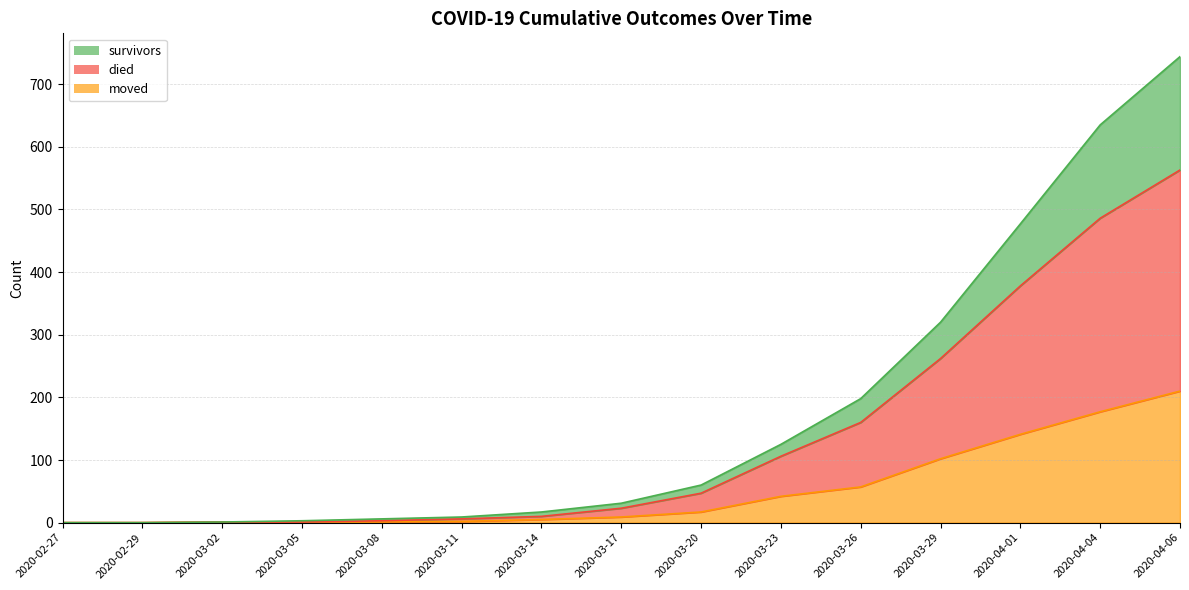

Count the number of categories in the chart.

15